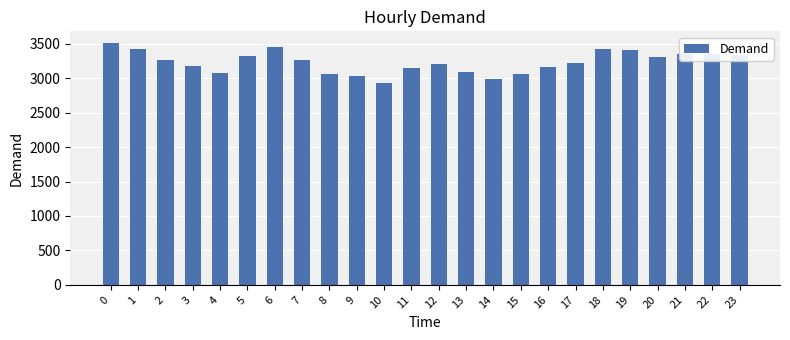

Approximately how many times larger is the value at 9 compared to 10?

1.0